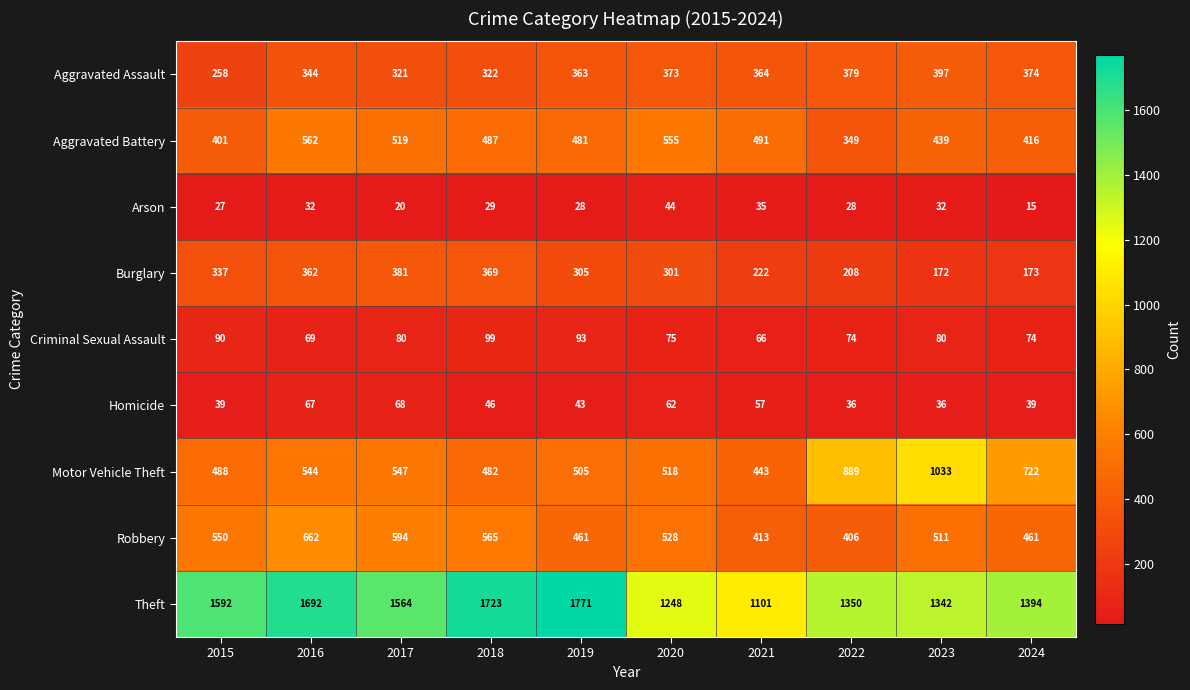

What is the minimum value shown in the chart?

15